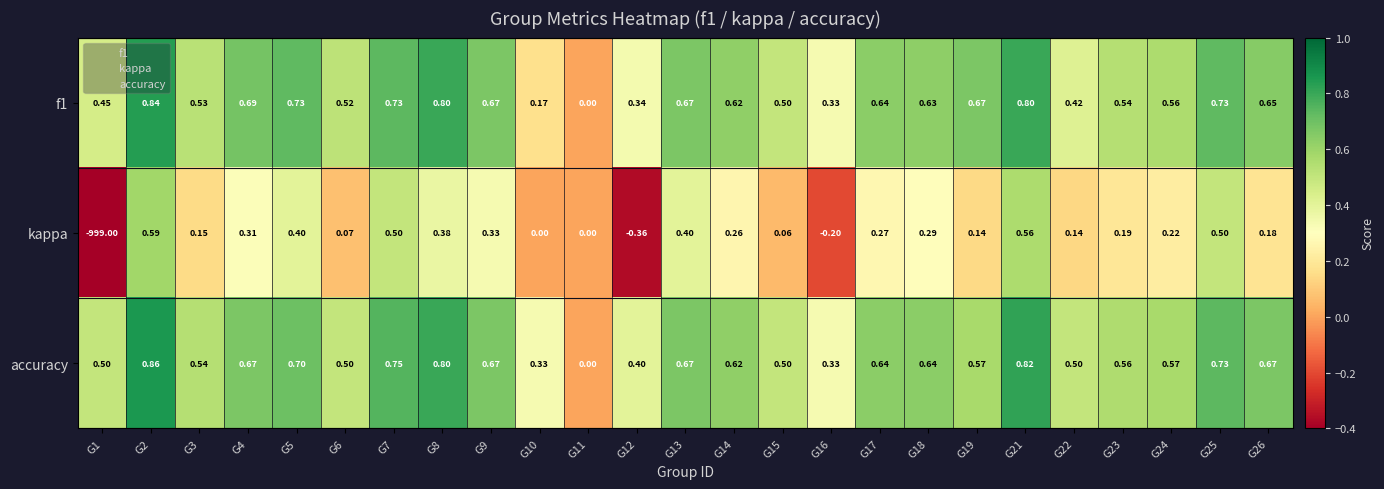

Which series has the widest spread of values?

kappa